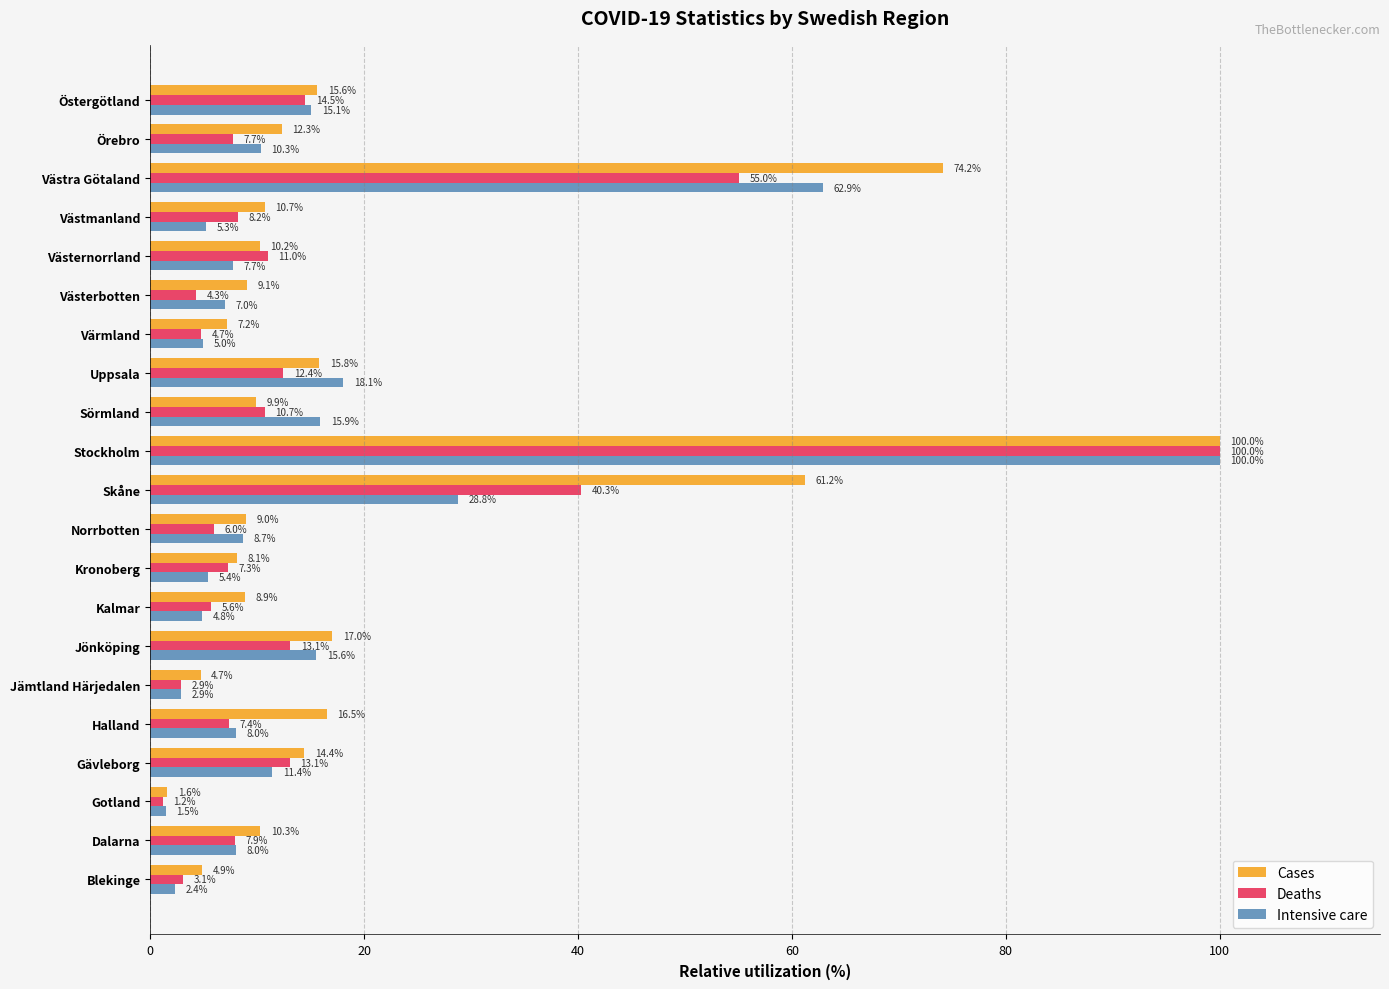

Which category has the highest value across all series?

Stockholm